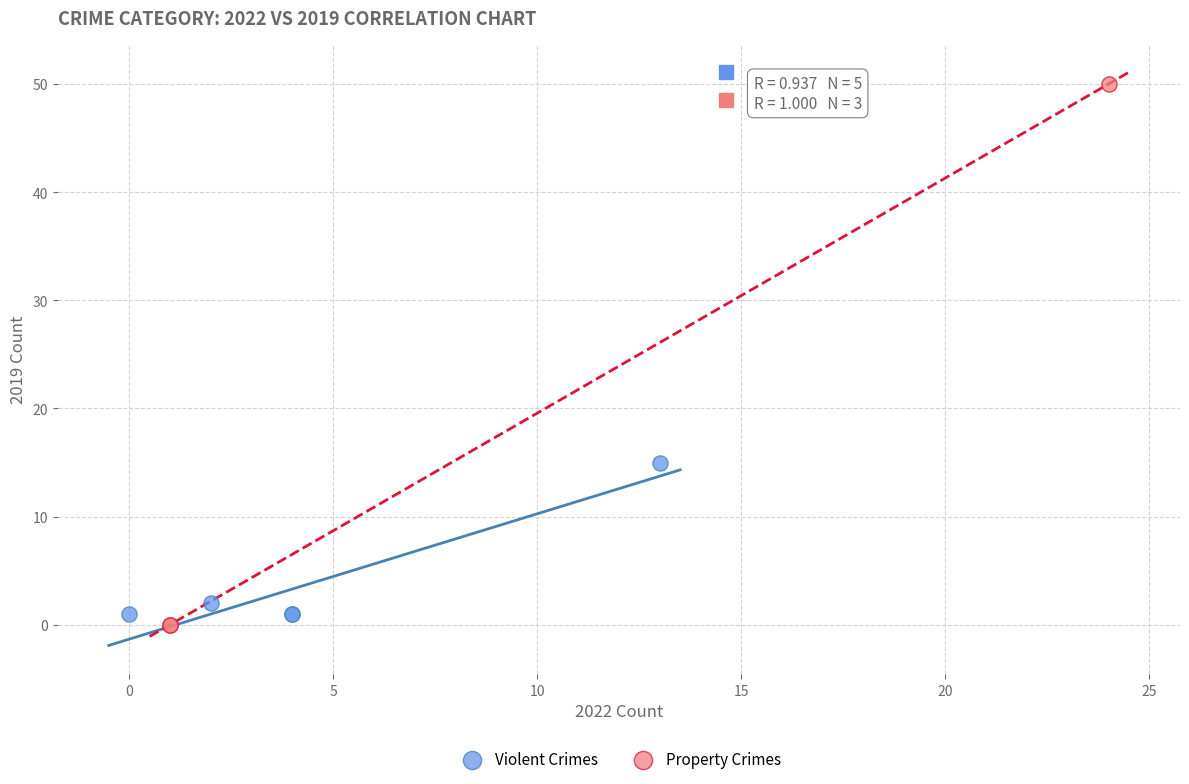

What are all the series names shown in the legend?

Violent Crimes, Property Crimes